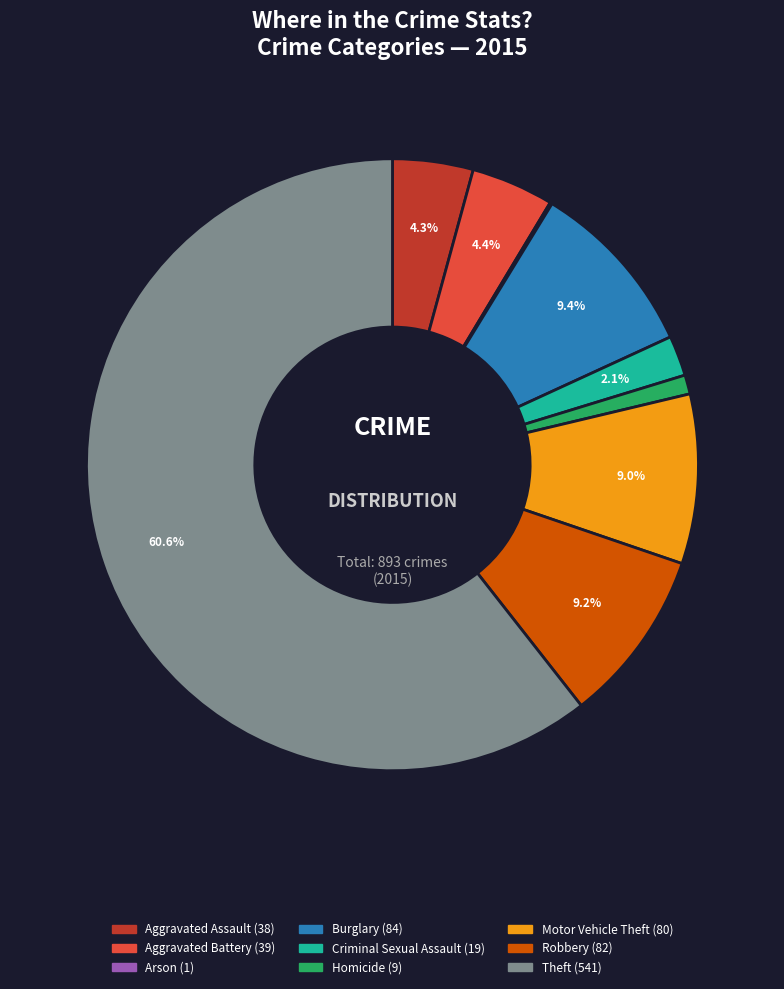

Between Aggravated Assault and Homicide, which is larger?

Aggravated Assault